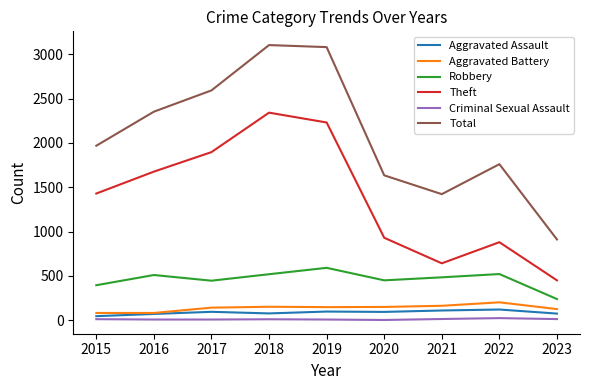

True or false: Total and Criminal Sexual Assault cross at least once.

False